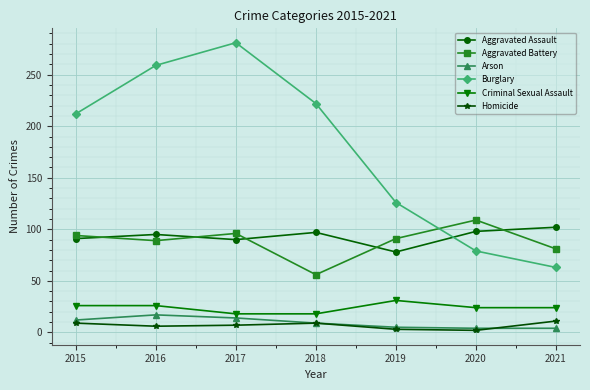

The value of Aggravated Assault at 2021 is 102. True or false?

True